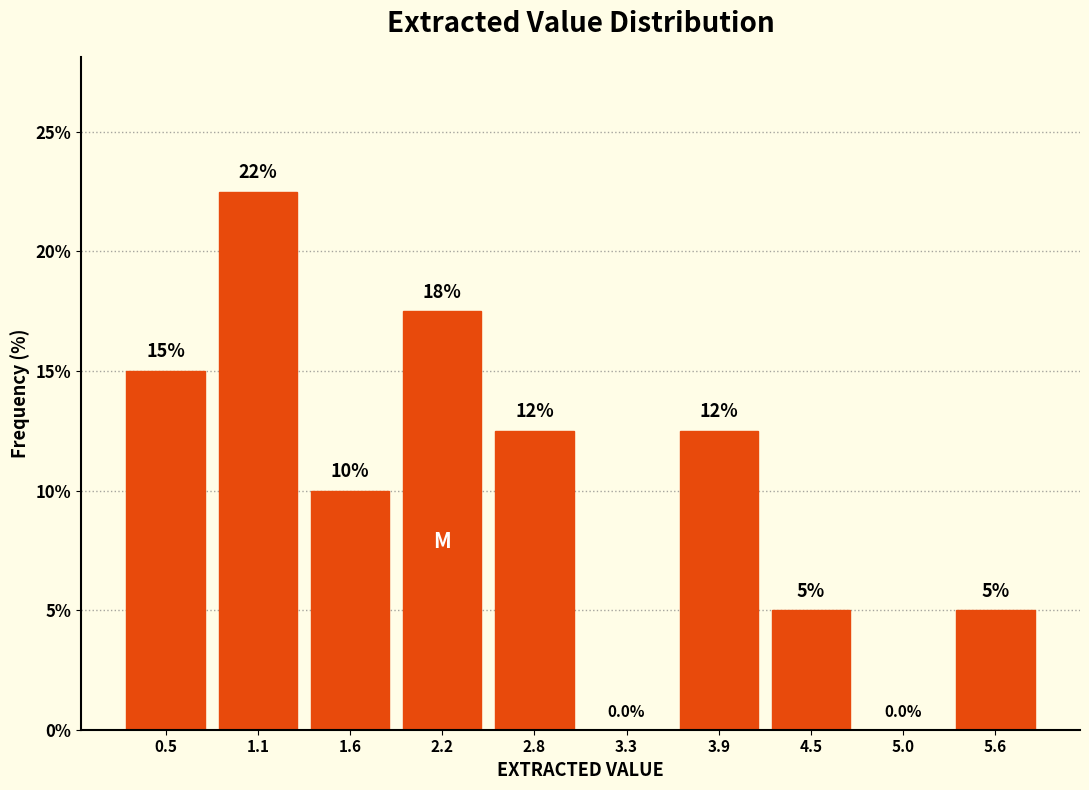

Over which range of the x-axis is the bar tallest?

0.77 to 1.34